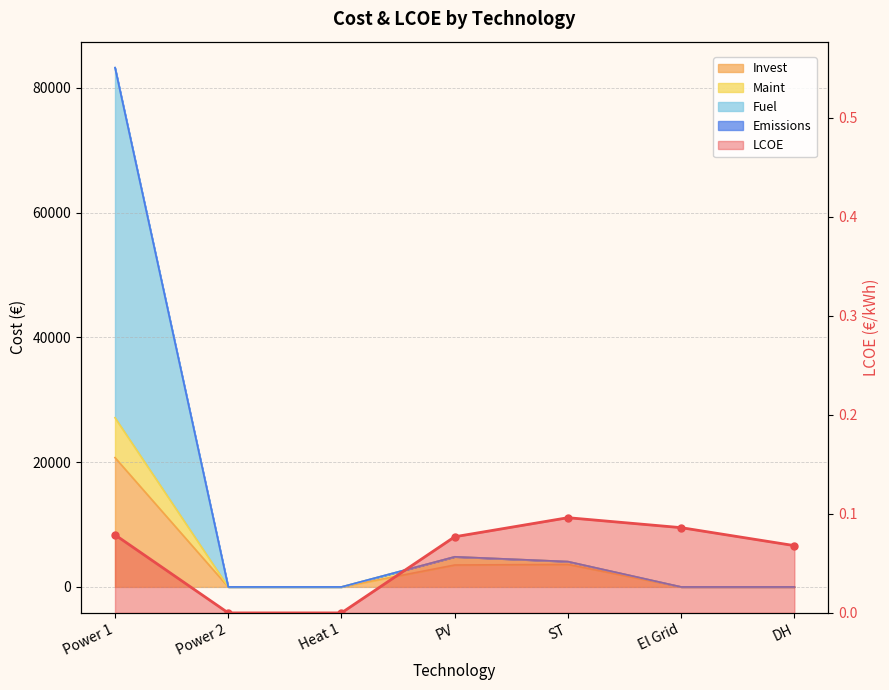

What is the approximate value of LCOE at PV?

0.1